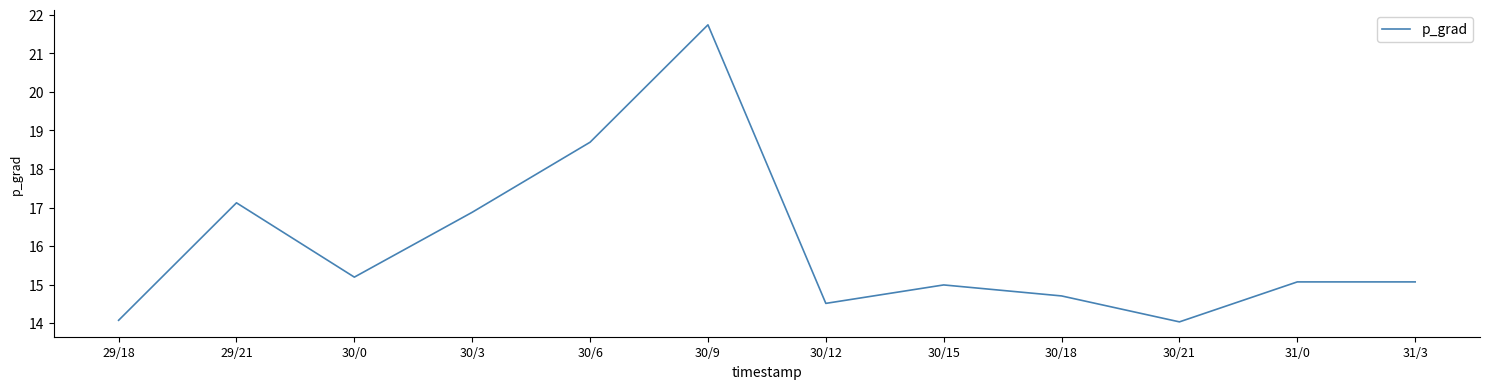

Reading left to right, list all the values displayed in this chart.

14.1	17.1	15.2	16.9	18.7	21.7	14.5	15.0	14.7	14.0	15.1	15.1